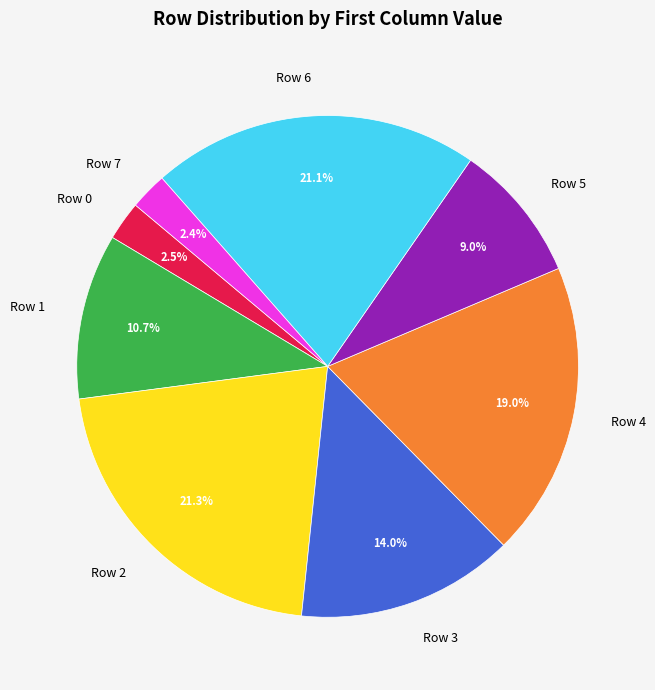

To the nearest percent, what is the difference between the largest and smallest slice percentages?

19%